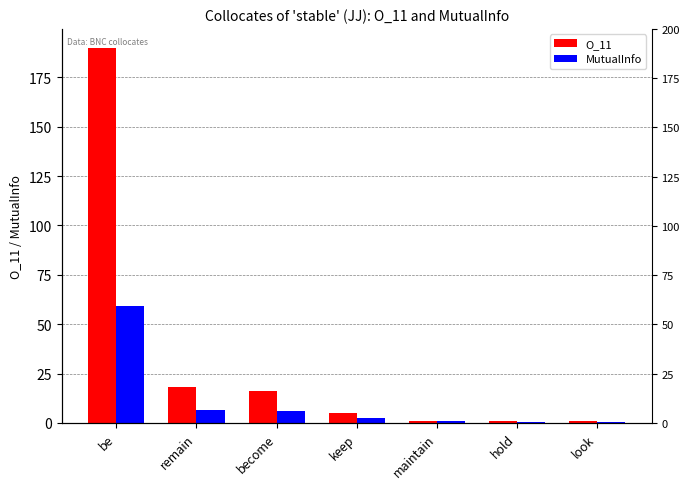

What is the minimum value for O_11?

1.0